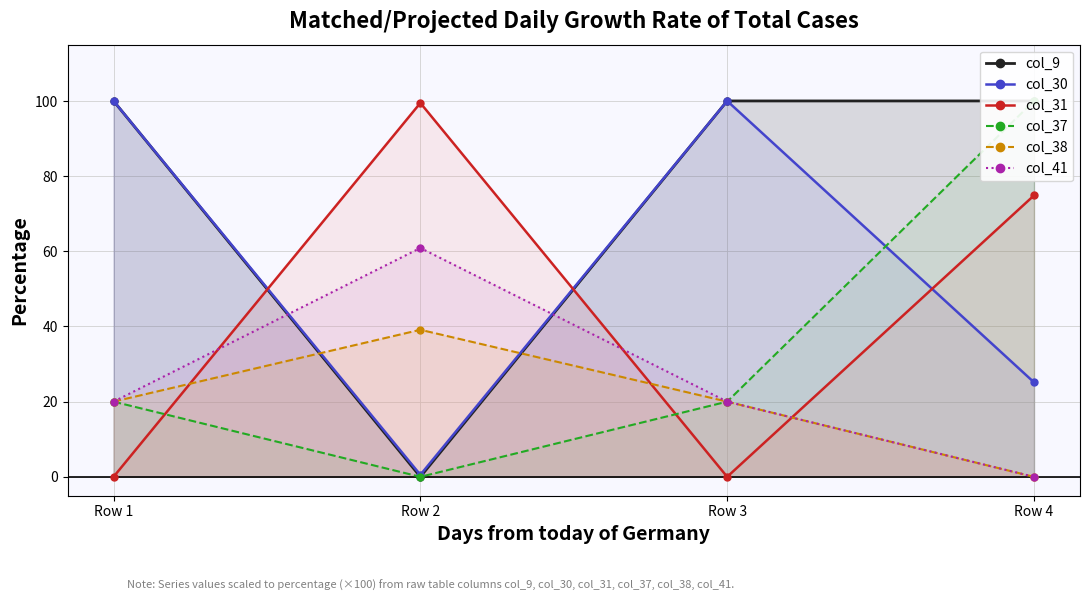

Is the value of col_38 at Row 3 greater than the value of col_41 at Row 2?

No